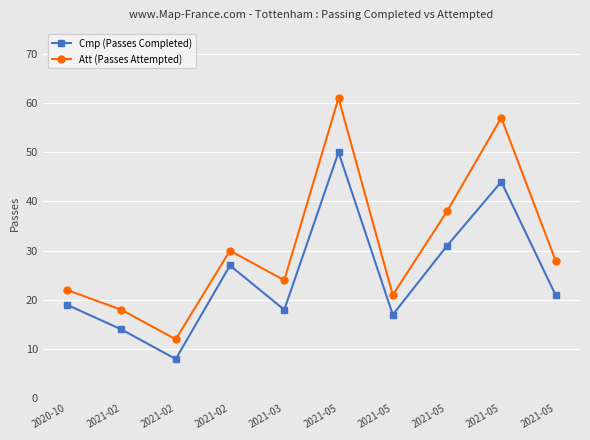

What are all the series names shown in the legend?

Cmp (Passes Completed), Att (Passes Attempted)